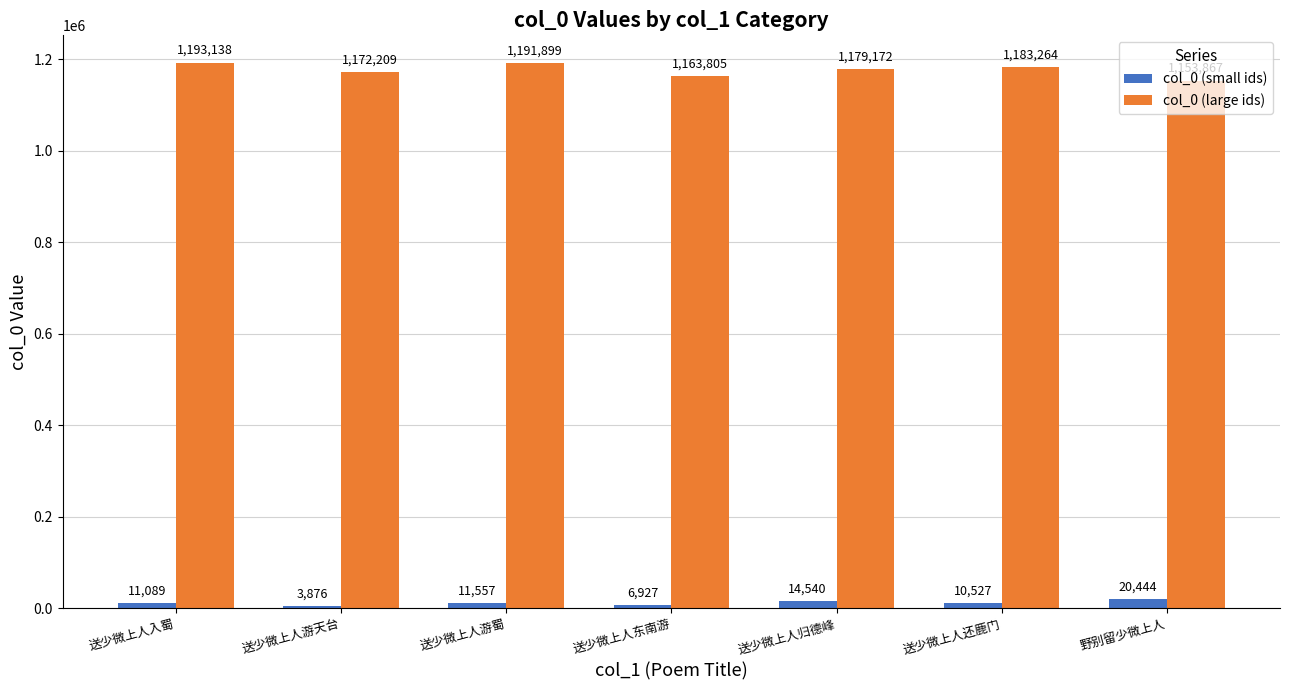

What is the value of the col_0 (small ids) bar at the 3rd from the left?

11557